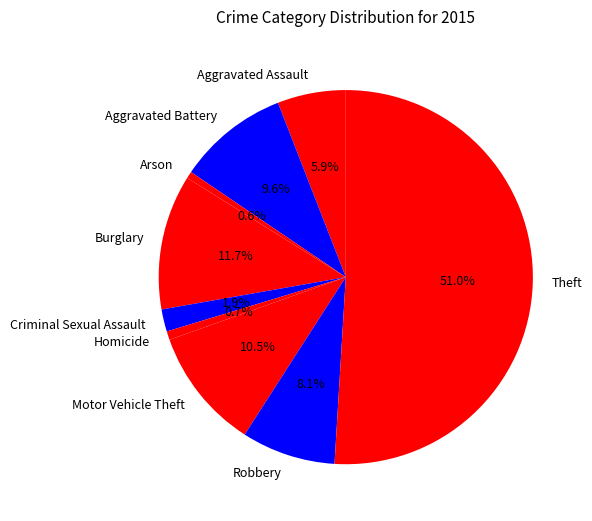

To the nearest percent, what is the combined percentage of Motor Vehicle Theft and Robbery?

19%